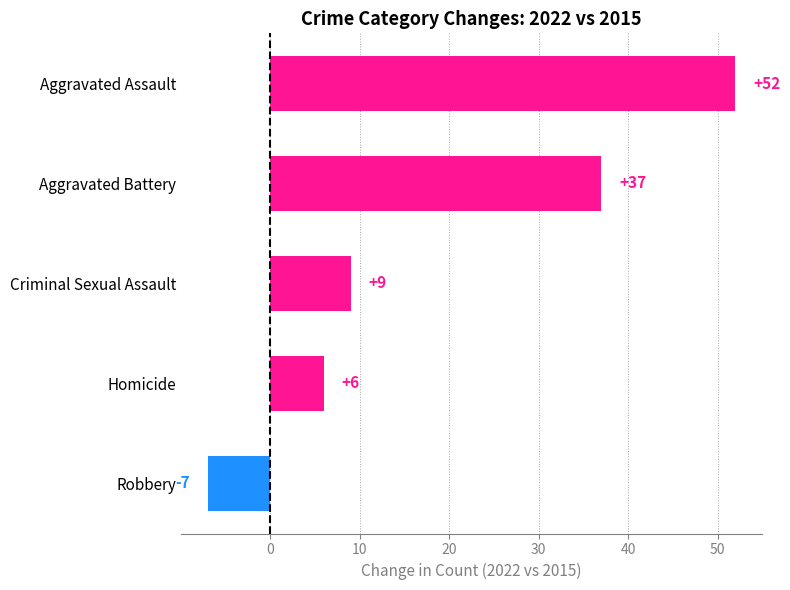

List the labels in order of value, largest first.

Aggravated Assault, Aggravated Battery, Criminal Sexual Assault, Homicide, Robbery